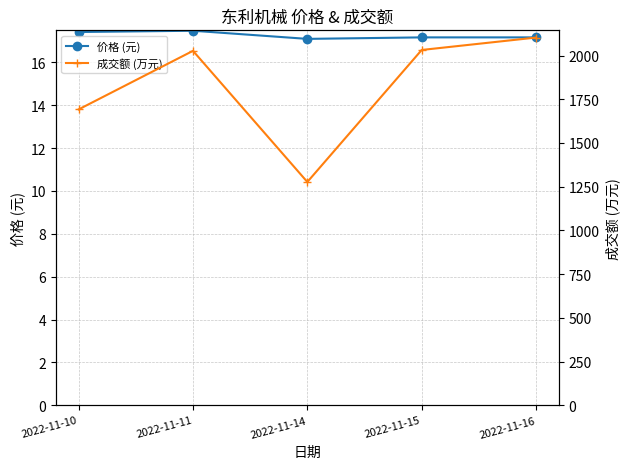

How many interior local valleys does the 价格 (元) series have?

1